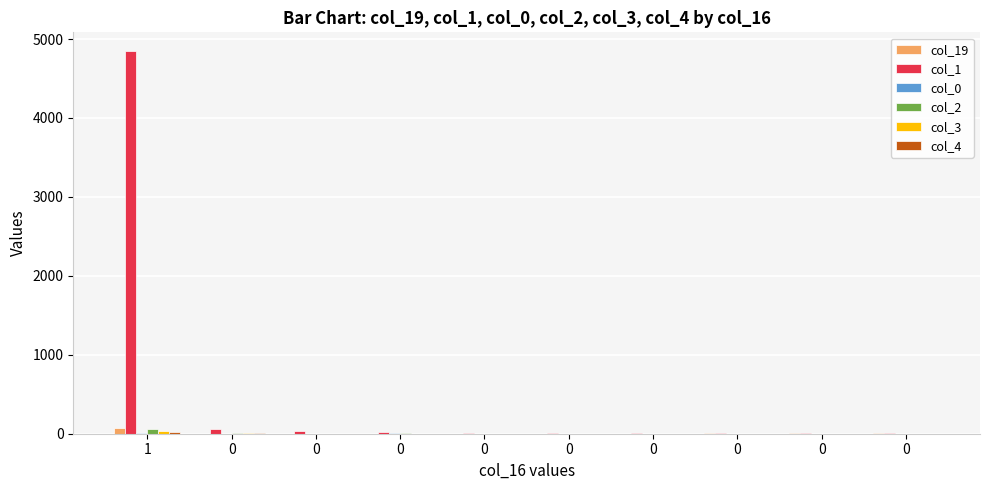

Are the bars grouped side by side (vs. stacked)?

Yes